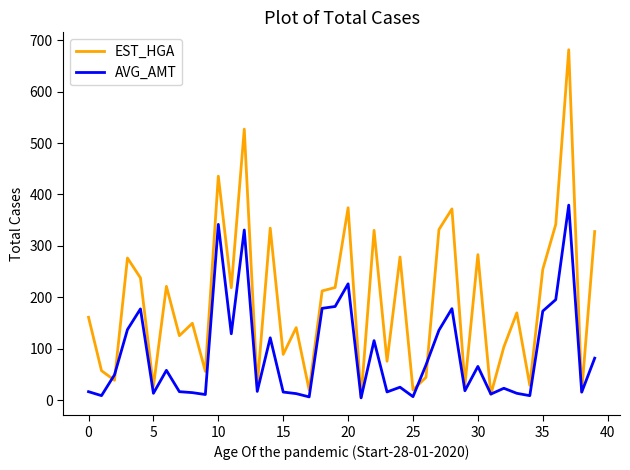

Which series has the widest spread of values?

EST_HGA